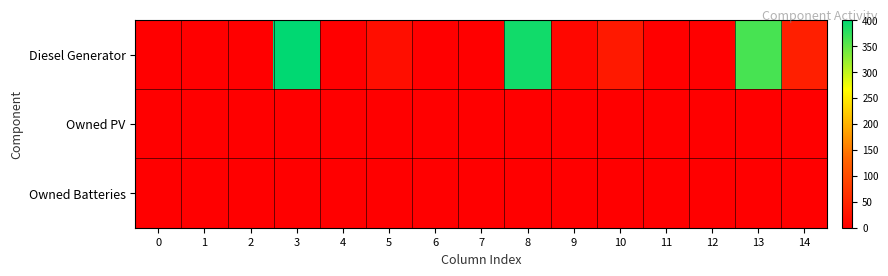

What is the greatest value displayed?

400